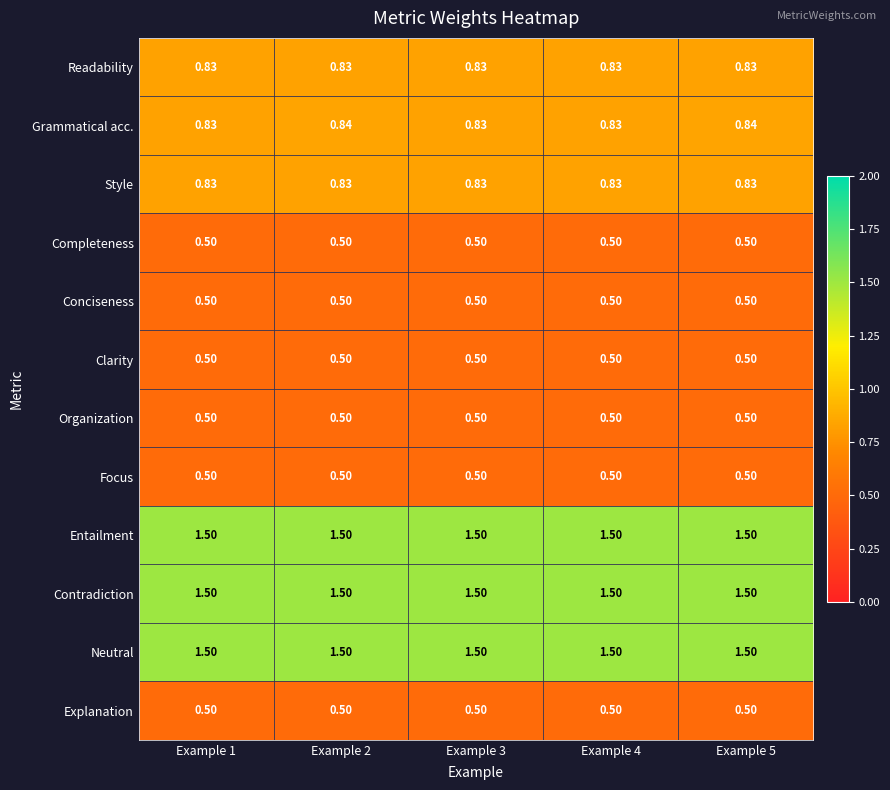

Which series has the largest range (max minus min)?

Grammatical acc.